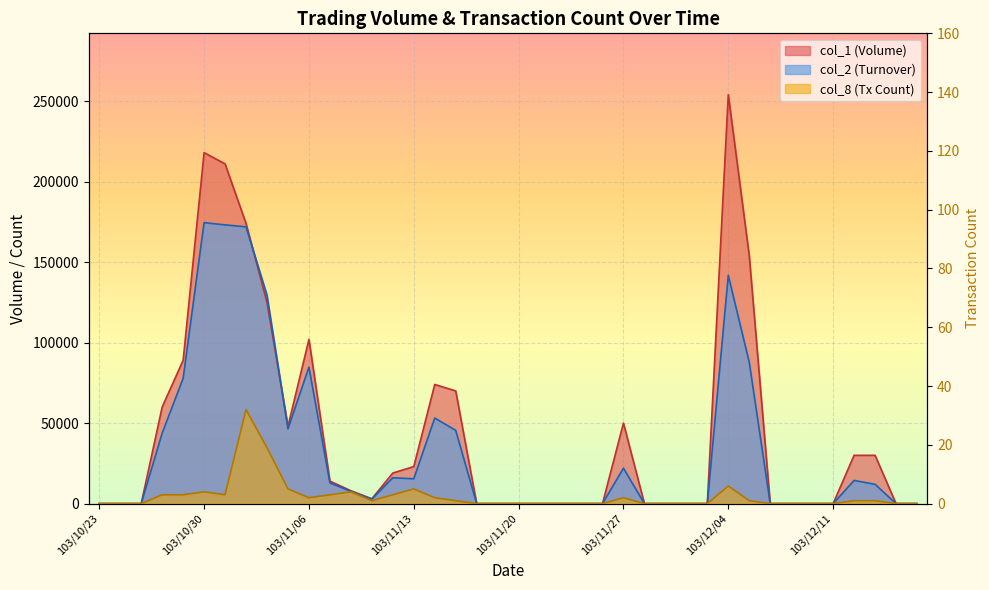

What is the difference between the maximum and minimum values in the col_8 series?

32